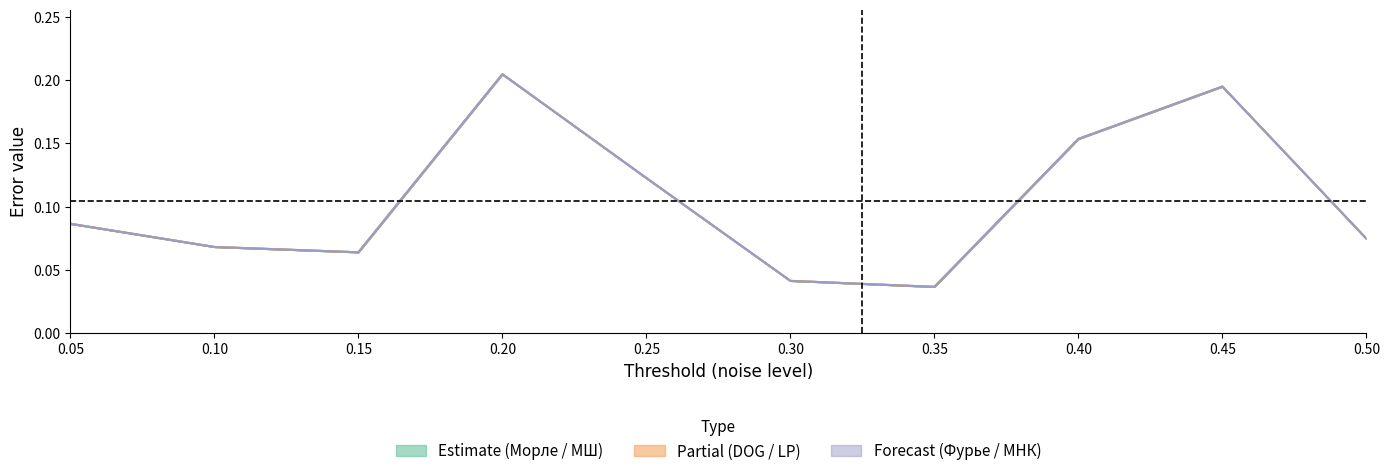

True or false: Морле has a value of 0.2 at 0.2.

True